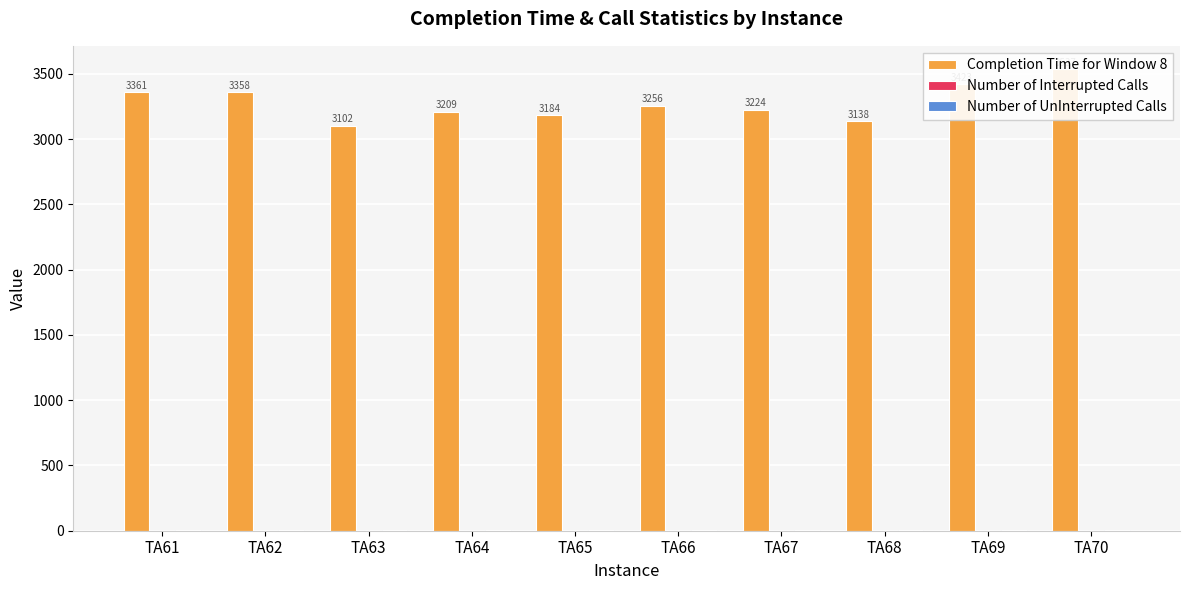

Rank the series by their maximum value, from lowest to highest.

Number of Interrupted Calls, Number of UnInterrupted Calls, Completion Time for Window 8